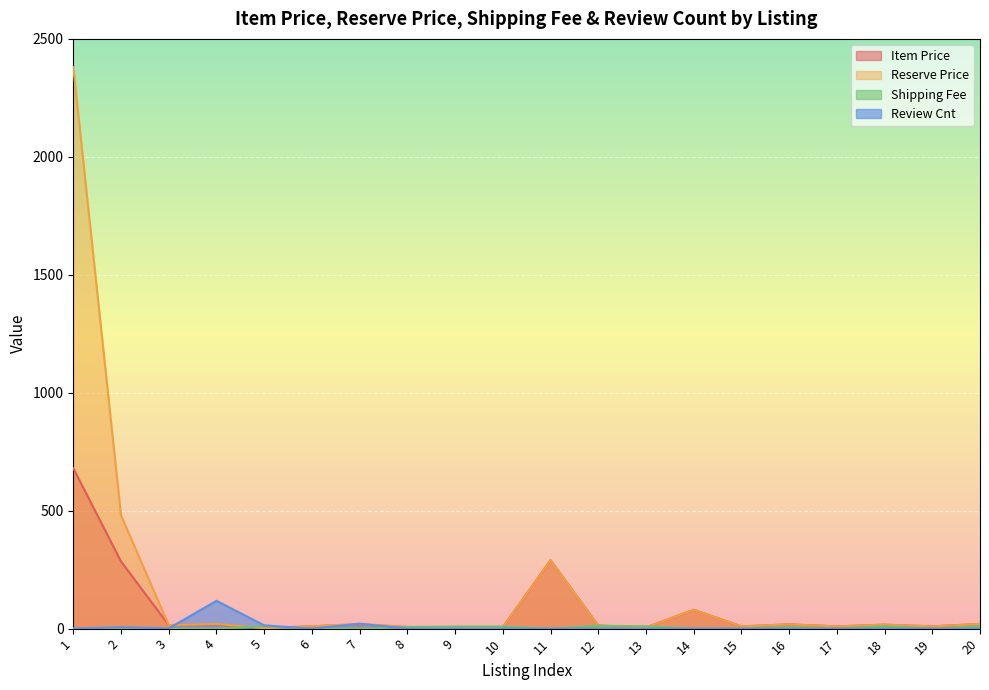

Reading right to left, transcribe all the data shown in this chart.

item_price: 20.0	9.5	16.9	9.5	18.0	9.5	80.0	5.0	13.0	290.0	6.0	1.9	7.0	18.0	9.9	2.0	18.0	15.0	285.0	680.0
reserve_price: 20.0	9.5	16.9	9.5	18.0	9.5	80.0	5.0	13.0	290.0	6.0	1.9	7.0	20.0	9.9	2.0	20.0	15.0	480.0	2380.0
shipping_fee: 10.0	0.0	10.0	0.0	6.0	0.0	0.0	10.0	12.0	0.0	9.0	9.0	7.0	0.0	0.0	10.0	0.0	0.0	0.0	0.0
review_cnt: 0.0	0.0	0.0	0.0	0.0	0.0	0.0	0.0	0.0	0.0	0.0	0.0	0.0	21.0	0.0	14.0	118.0	1.0	6.0	0.0